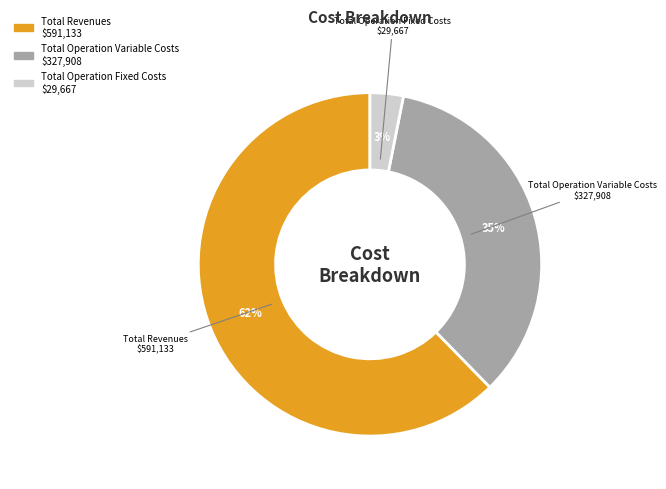

To the nearest percent, what is the difference between the largest and smallest slice percentages?

59%